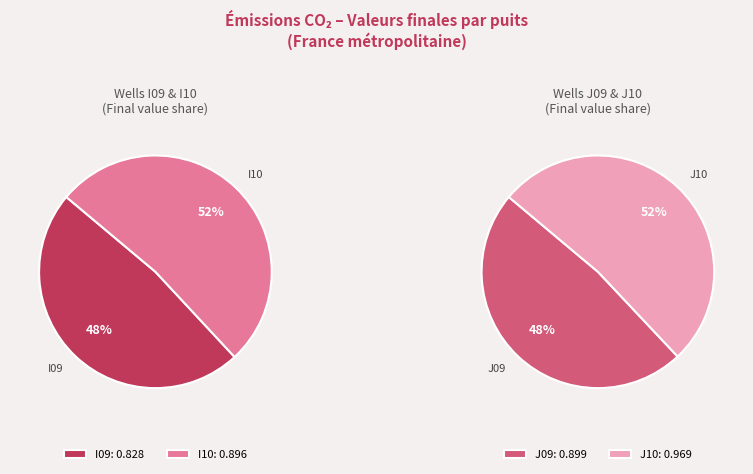

What is the change in value from I09 to I10?

+0.1